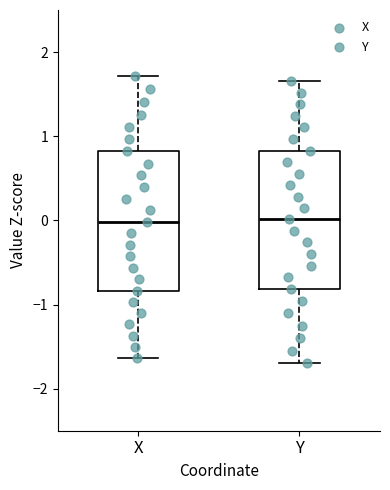

Reading left to right, read every box against the y-axis: the position of its median line, the range the box covers, and the ends of its whiskers. The values are not printed on the chart, so give them approximately, as read against the axis.

X: median 0.0, box -0.8 to 0.8, whiskers -1.6 to 1.7
Y: median 0.0, box -0.8 to 0.8, whiskers -1.7 to 1.7